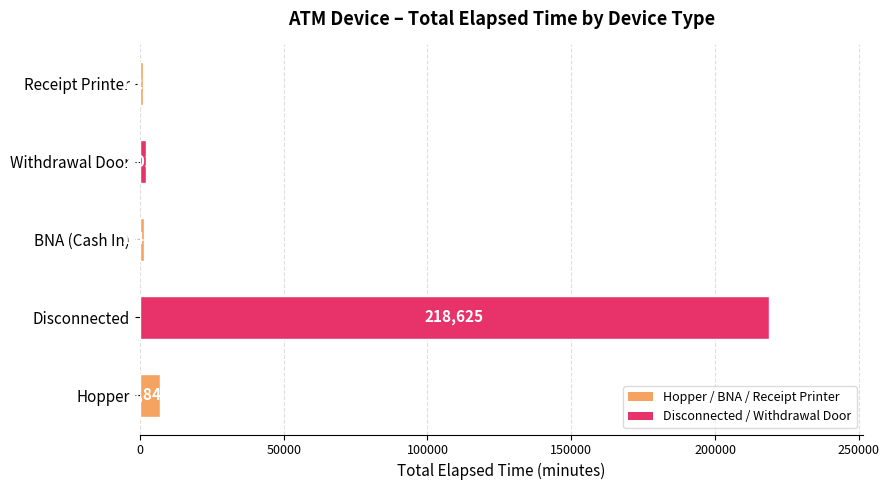

Approximately how many times larger is the value at Disconnected compared to Hopper?

32.0